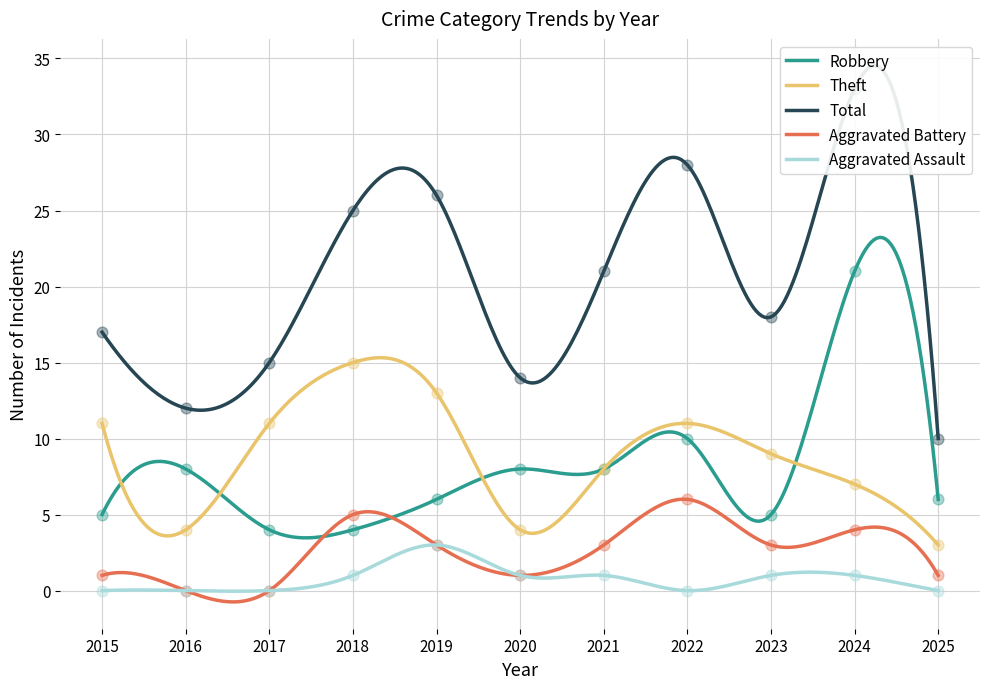

Which series has the widest spread of Y values?

Total